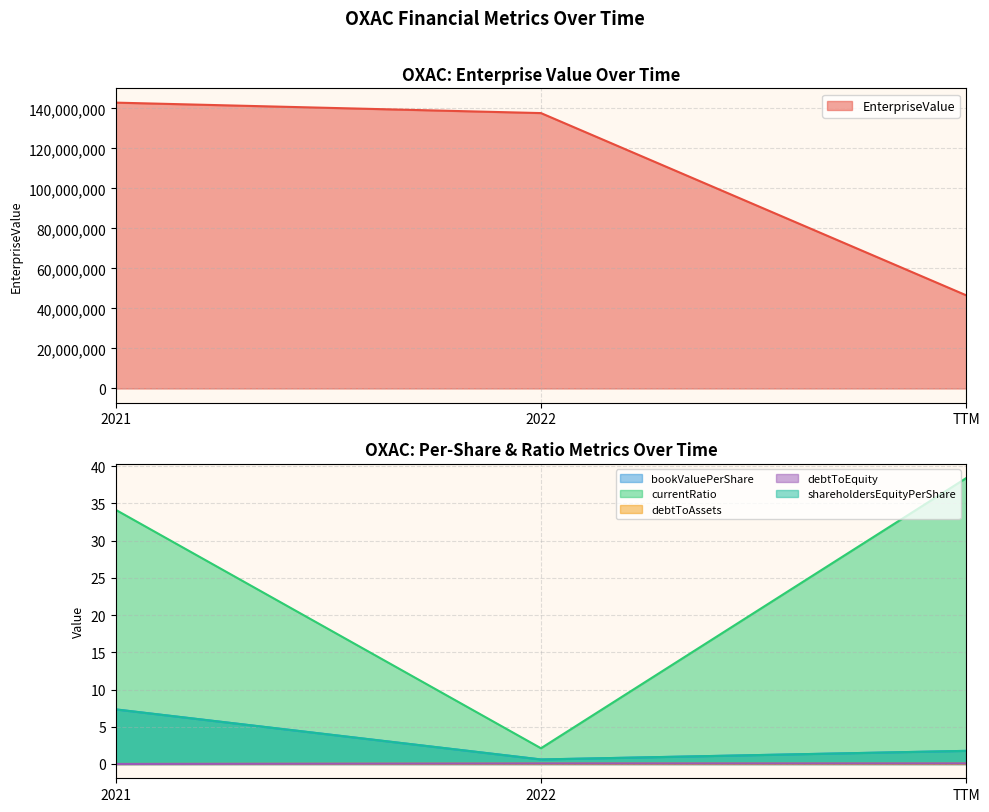

At which label does debtToAssets reach its minimum?

2021